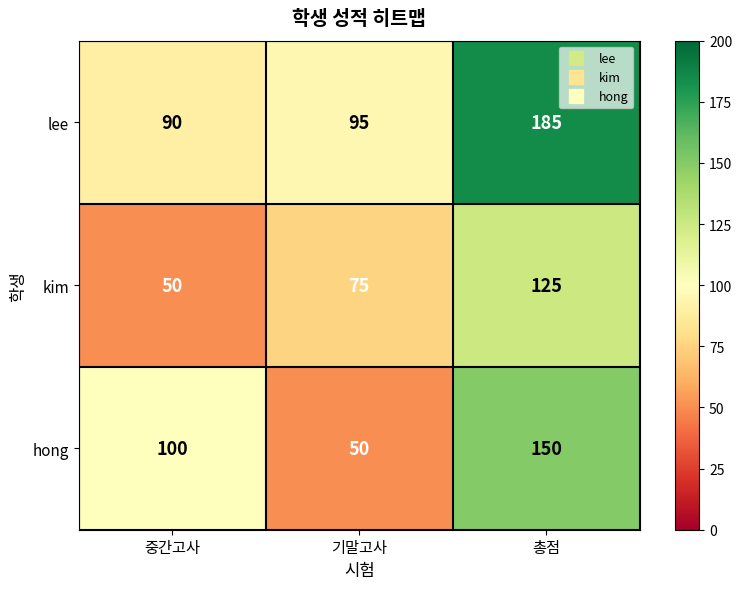

What is the approximate value of hong at 기말고사?

50